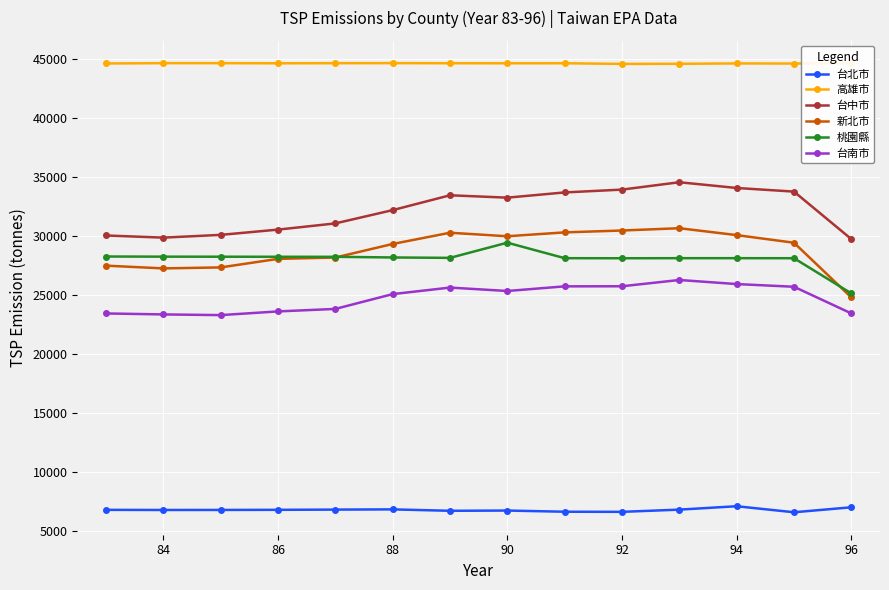

What is the difference between the maximum and minimum values in the 台中市 series?

4822.6